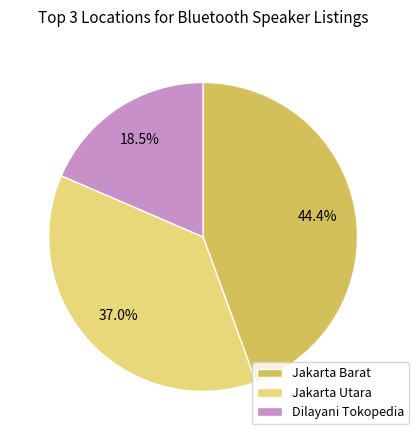

To the nearest percent, what portion does Jakarta Utara represent?

37%